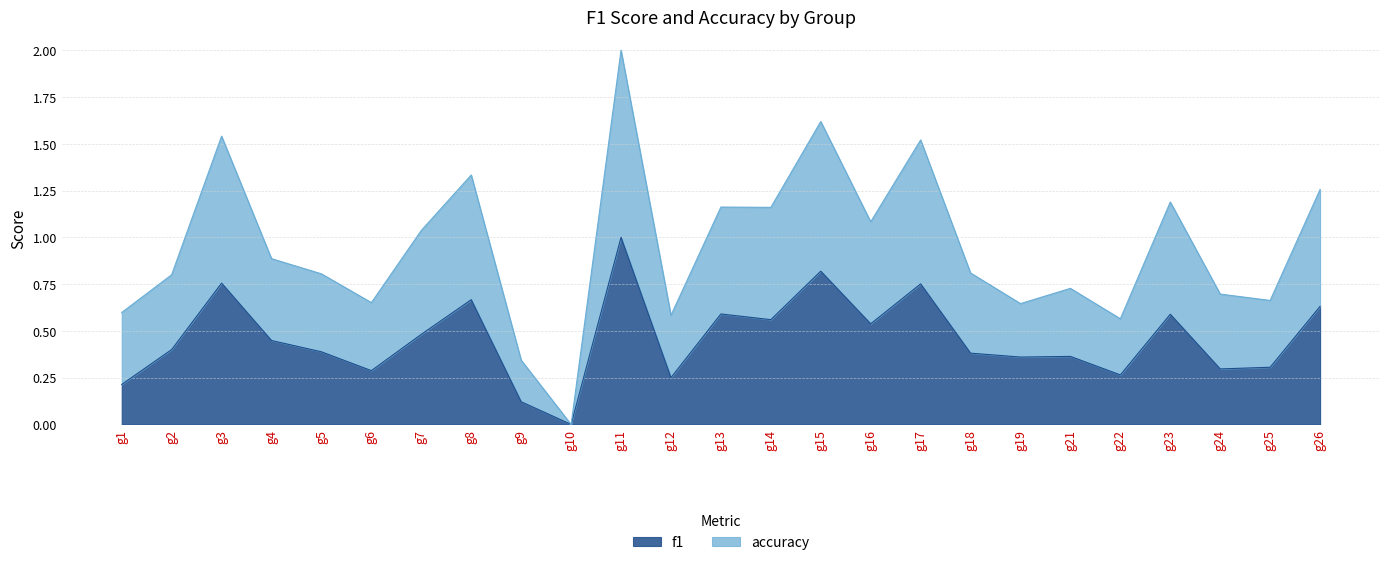

What is the highest value of the f1 series?

1.0